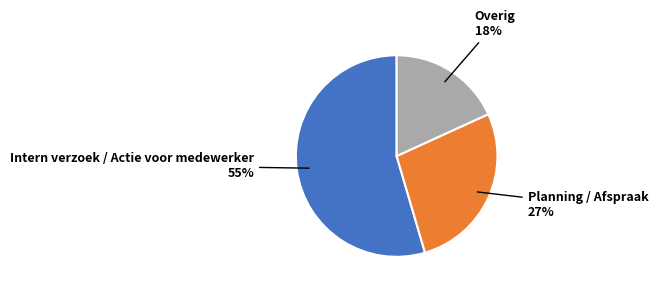

To the nearest percent, what percentage of the pie is Planning / Afspraak?

27%